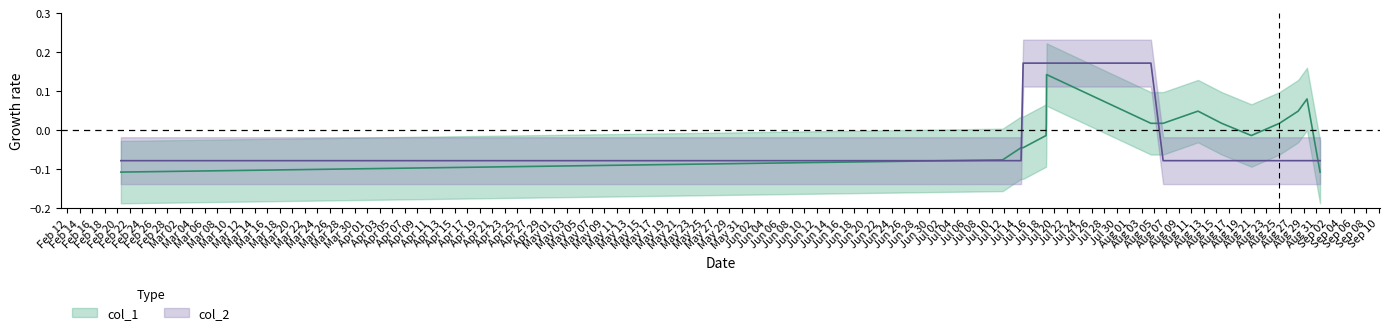

Rank the series at Feb 20 from lowest to highest value.

col_1, col_2